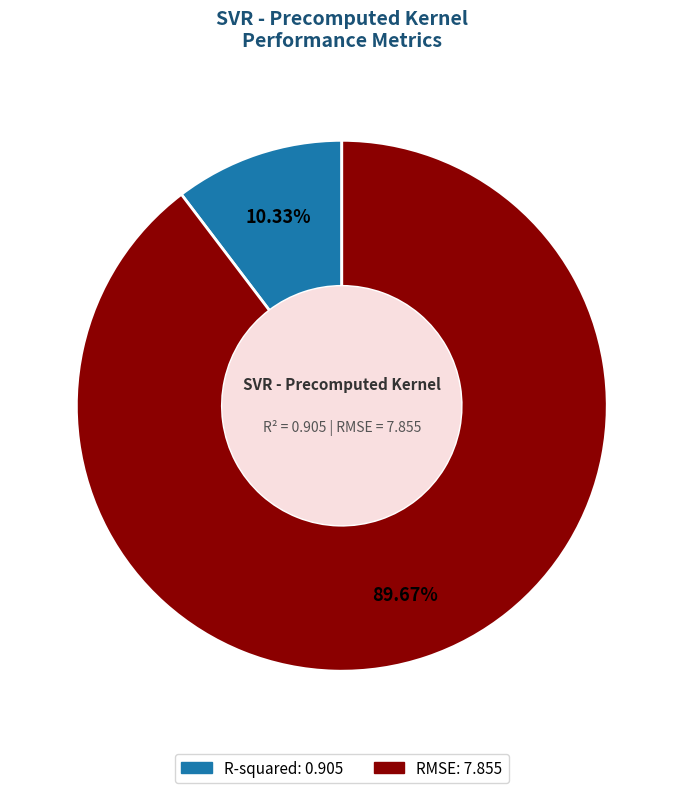

Is it true that R-squared is 2% of the pie?

False